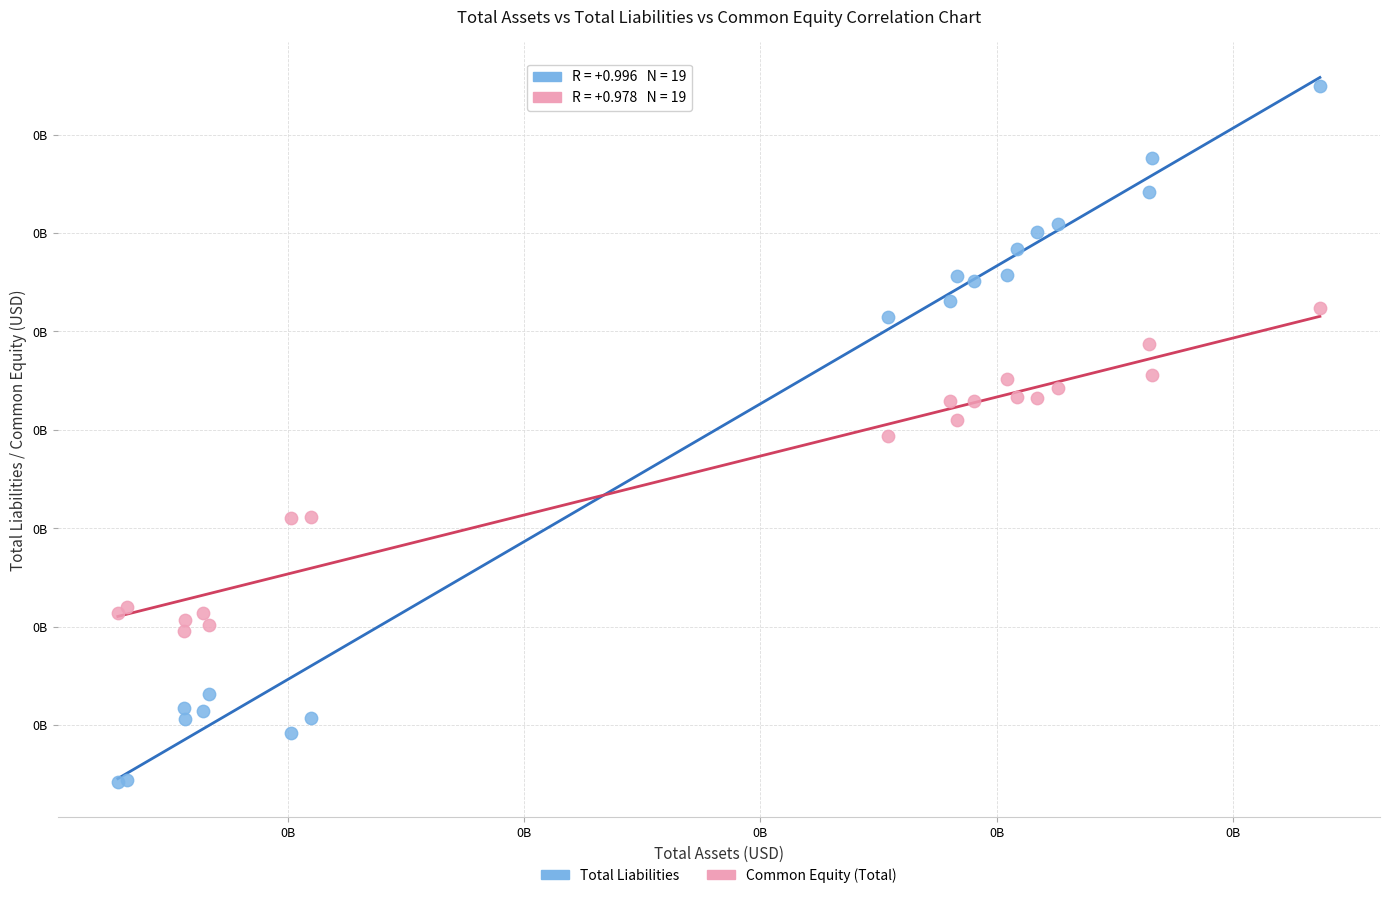

Which series has the largest Y range (max minus min)?

Total Liabilities